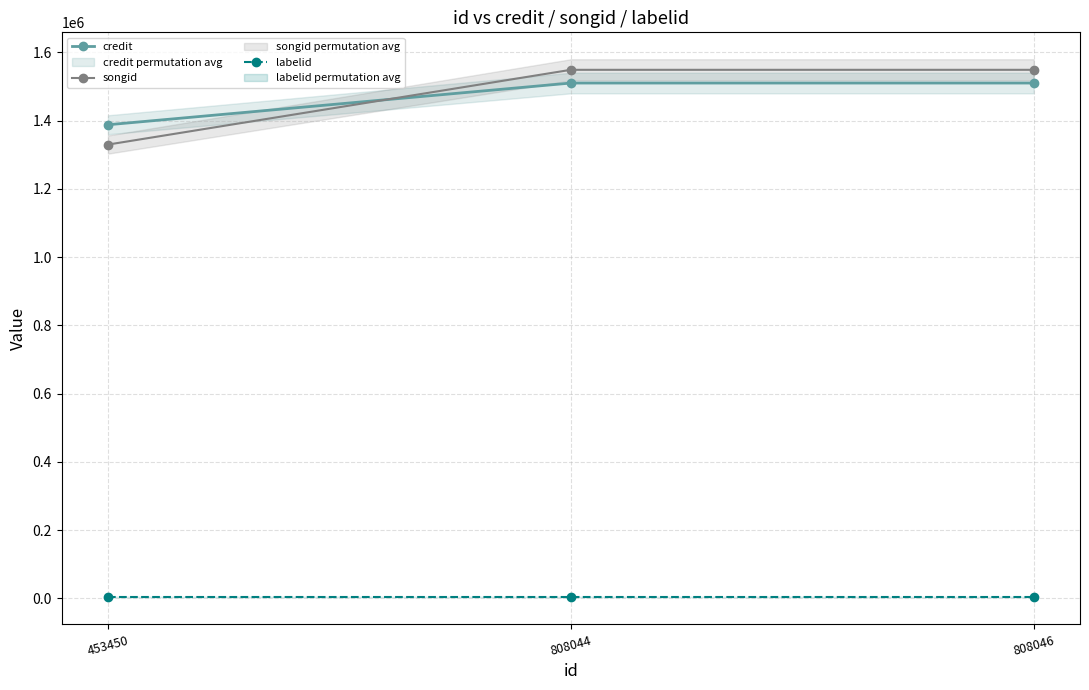

What is the sum of the credit values at 808046 and 808044?

3020054